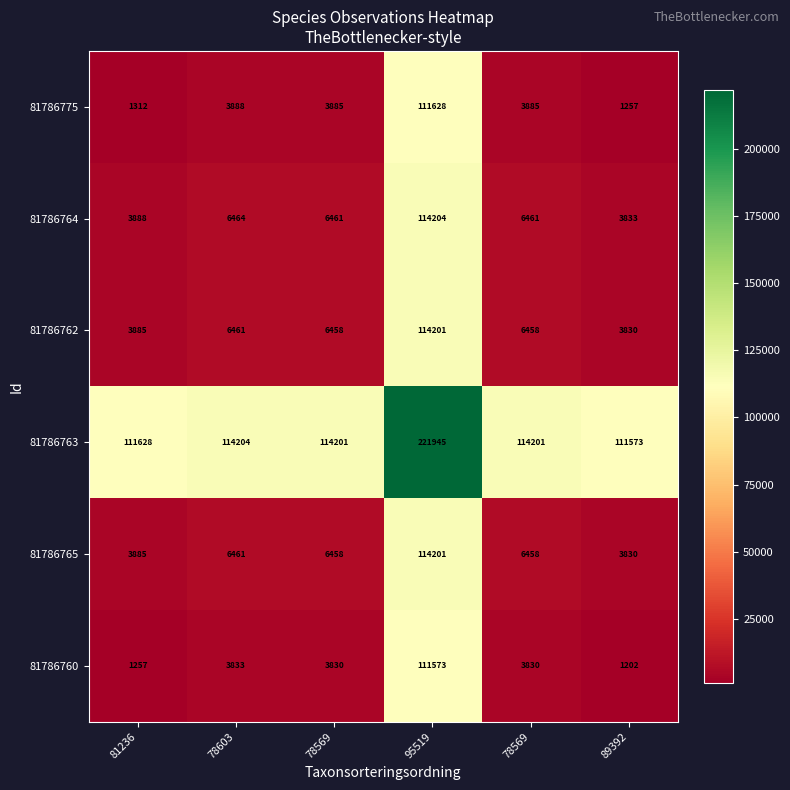

Reading right to left, what are all the values shown in this chart?

81786775: 89392=1257.0	78569=3885.0	95519=111628.0	78569=3885.0	78603=3888.0	81236=1312.0
81786764: 89392=3833.0	78569=6461.0	95519=114204.0	78569=6461.0	78603=6464.0	81236=3888.0
81786762: 89392=3830.0	78569=6458.0	95519=114201.0	78569=6458.0	78603=6461.0	81236=3885.0
81786763: 89392=111573.0	78569=114201.0	95519=221945.0	78569=114201.0	78603=114204.0	81236=111628.0
81786765: 89392=3830.0	78569=6458.0	95519=114201.0	78569=6458.0	78603=6461.0	81236=3885.0
81786760: 89392=1202.0	78569=3830.0	95519=111573.0	78569=3830.0	78603=3833.0	81236=1257.0